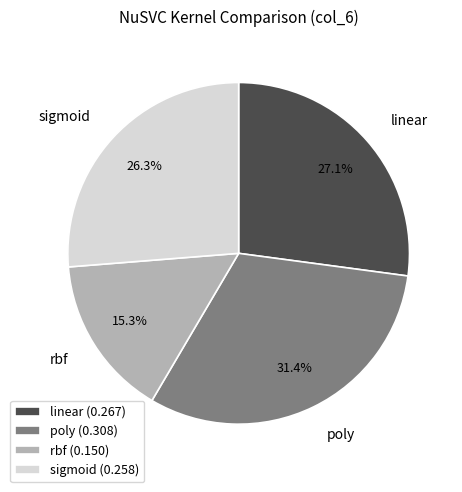

Which has a higher value, linear or poly?

poly